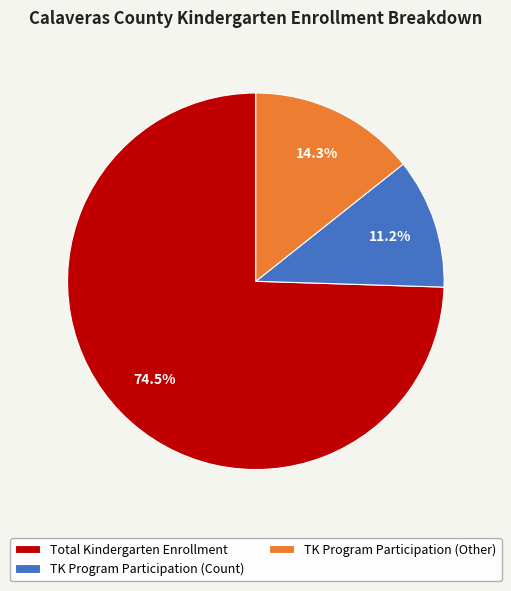

Which has a higher value, TK Program Participation (Other) or TK Program Participation (Count)?

TK Program Participation (Other)